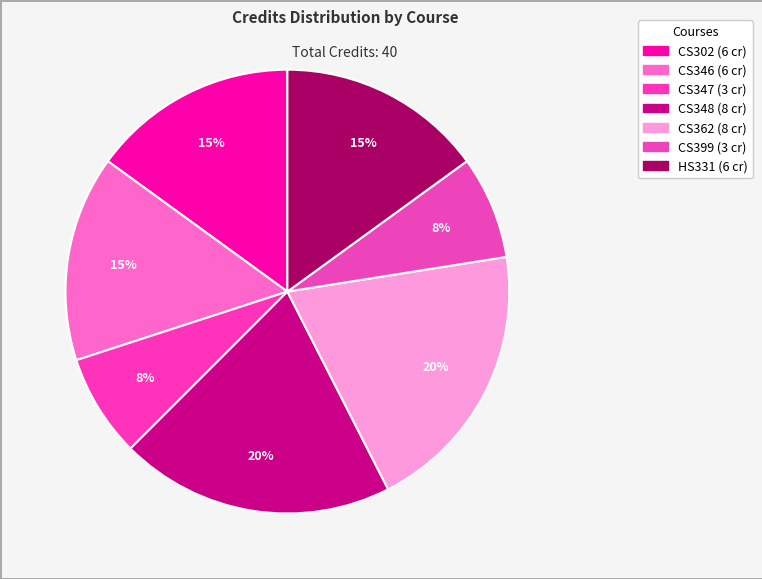

Combined, what portion of the pie is CS302 and CS347?

22.5%